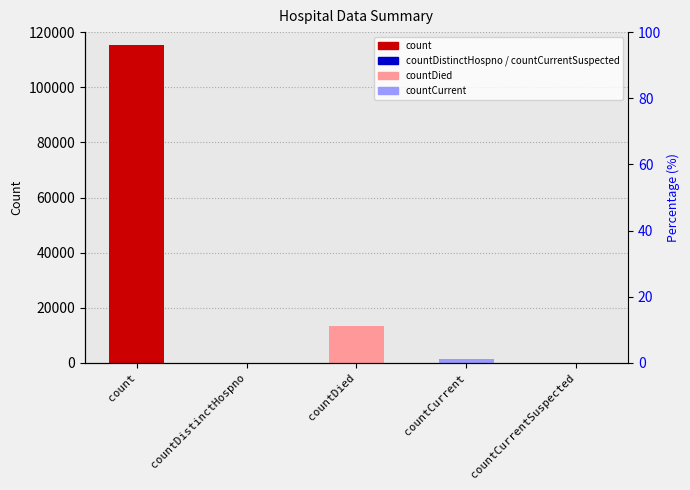

True or false: the data shows 13343 at countDied.

True